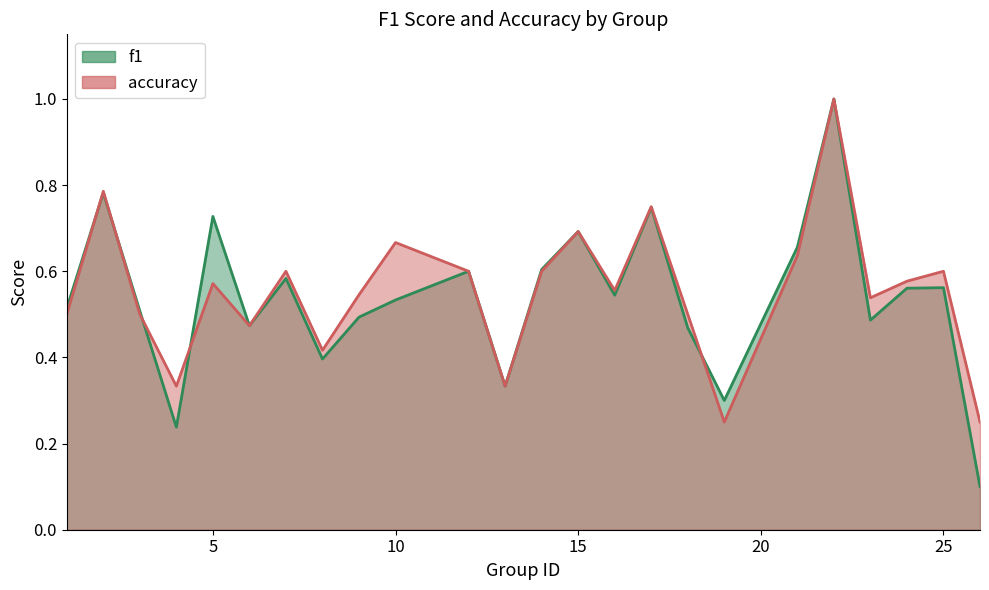

What are all the series names shown in the legend?

f1, accuracy